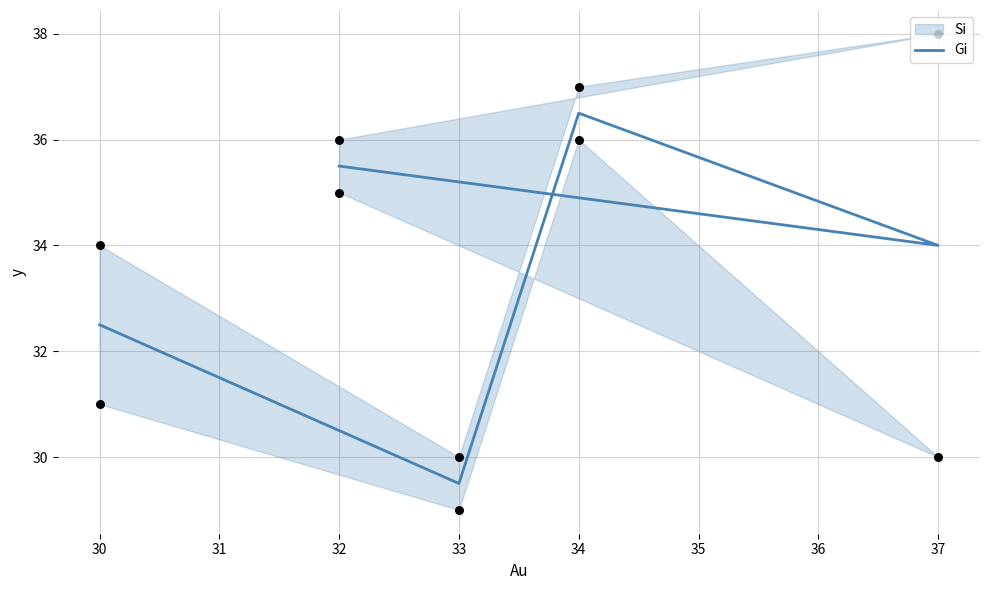

What is the ratio of the value at 32 to the value at 34?

1.0